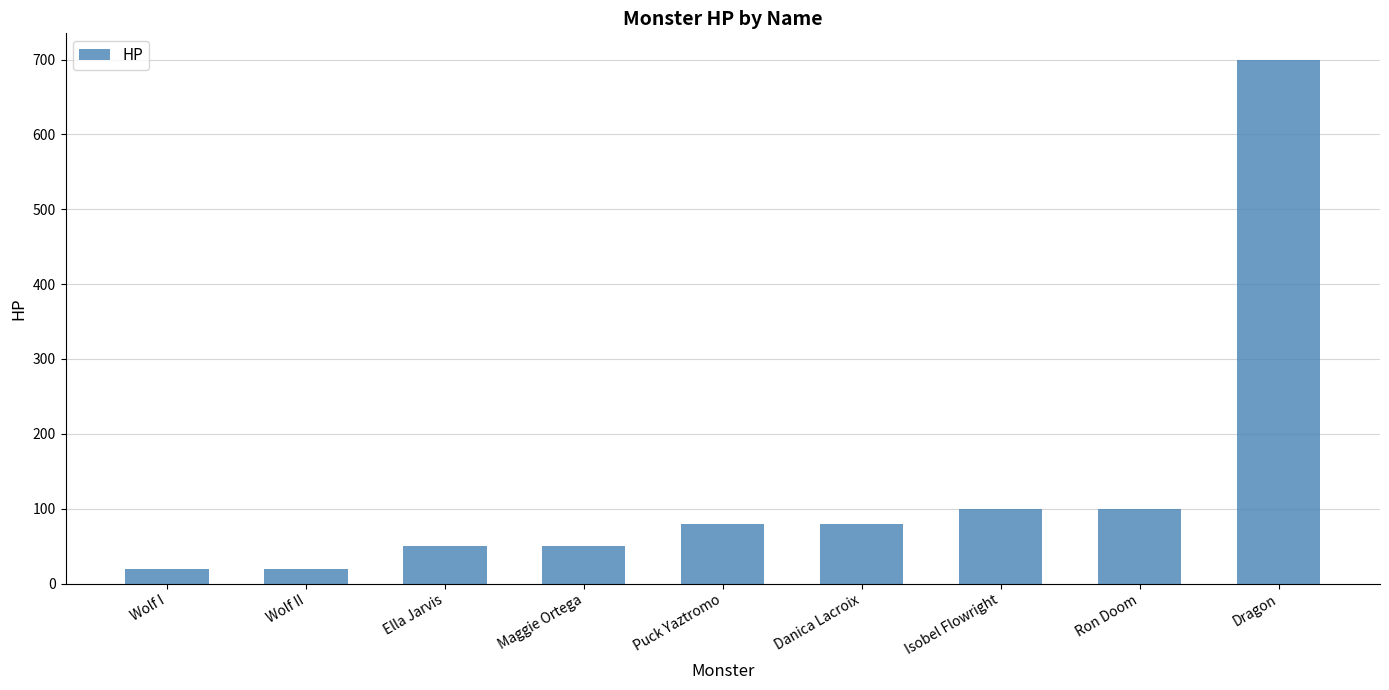

What is the difference between the maximum and minimum values?

680